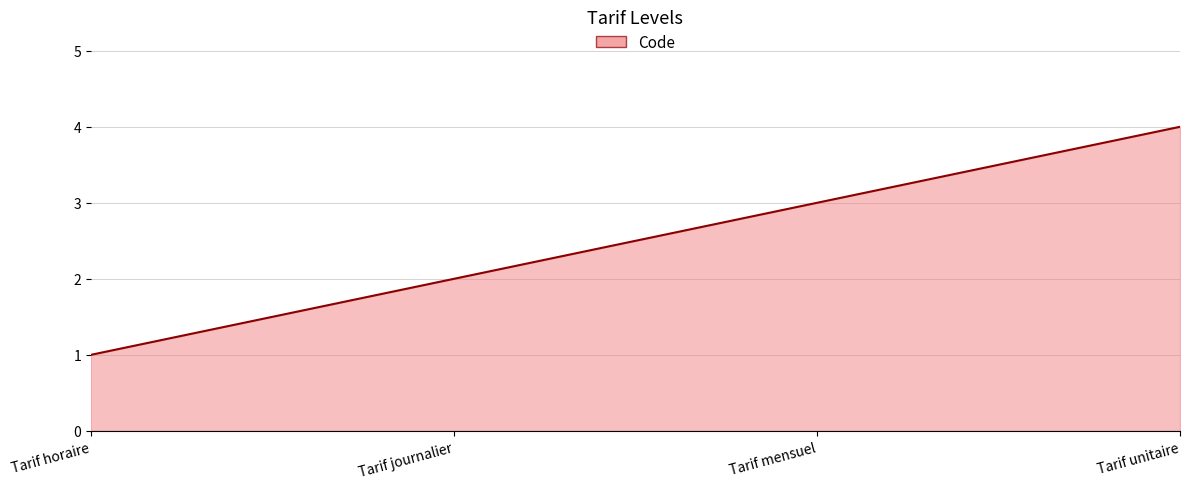

What is the difference between the values at Tarif unitaire and Tarif mensuel?

1